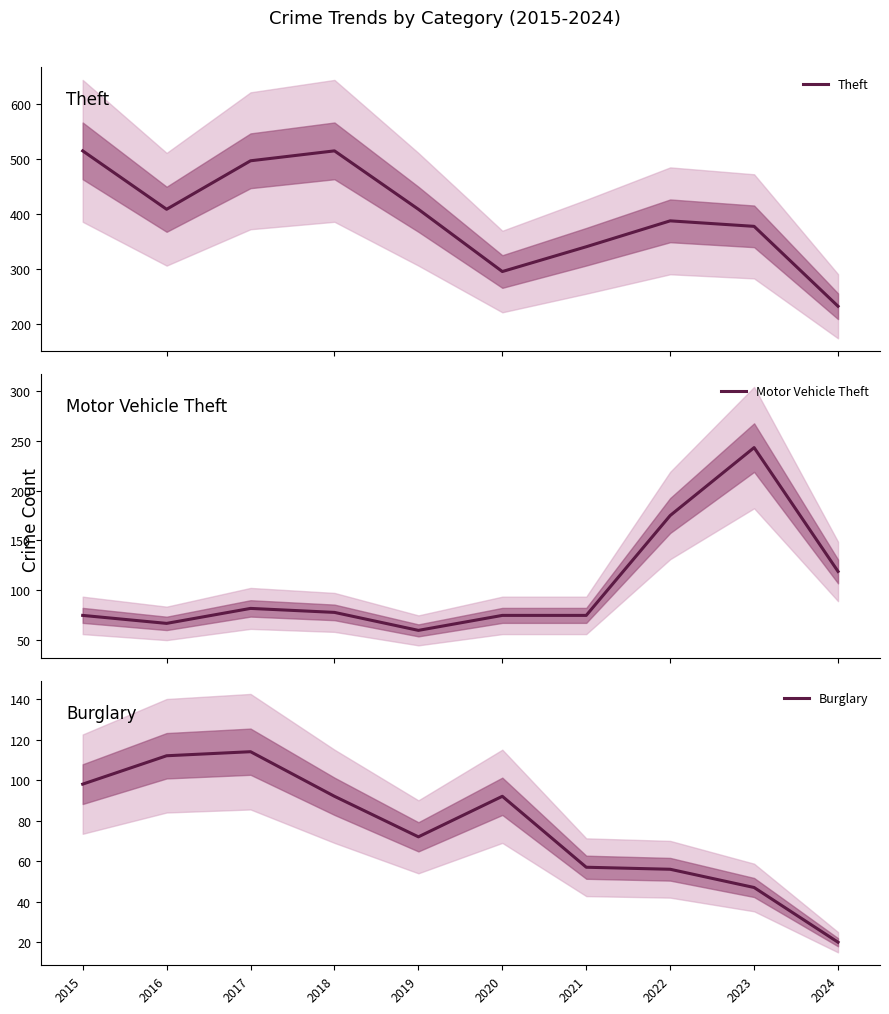

How many lines are shown in the chart?

3